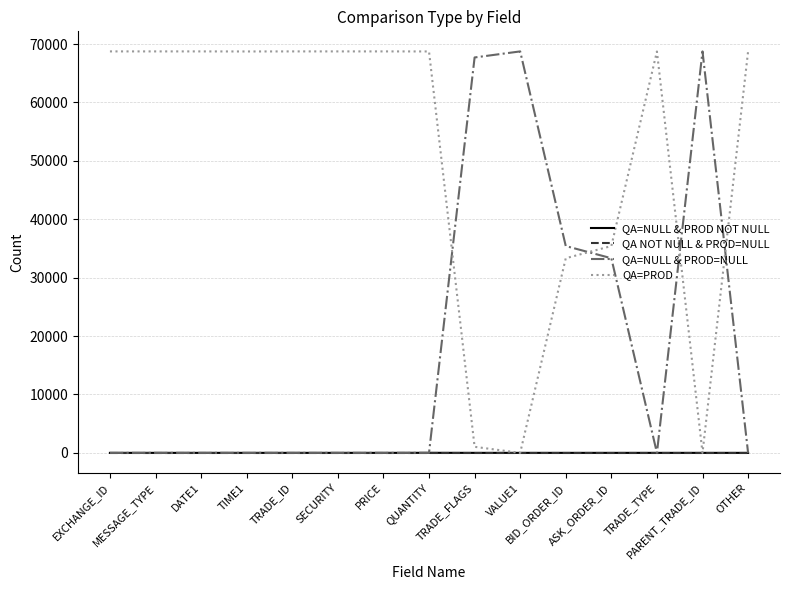

How many intersections are there between QA=NULL & PROD=NULL and QA=PROD?

4